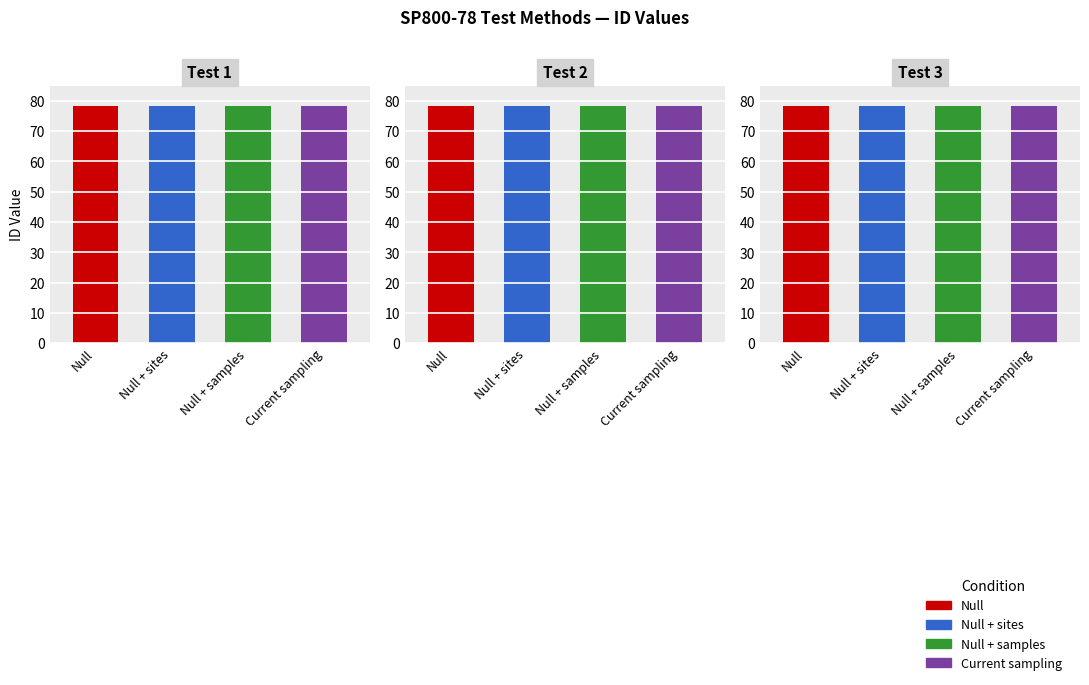

Does the chart contain stacked bars?

No